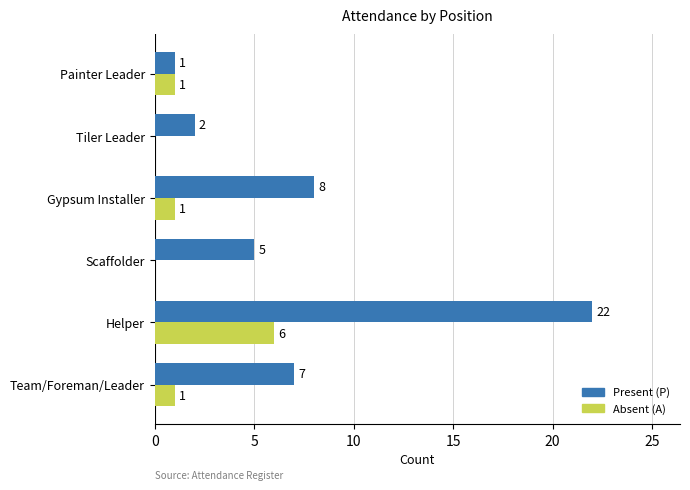

What value does the Absent (A) series have at Helper?

6